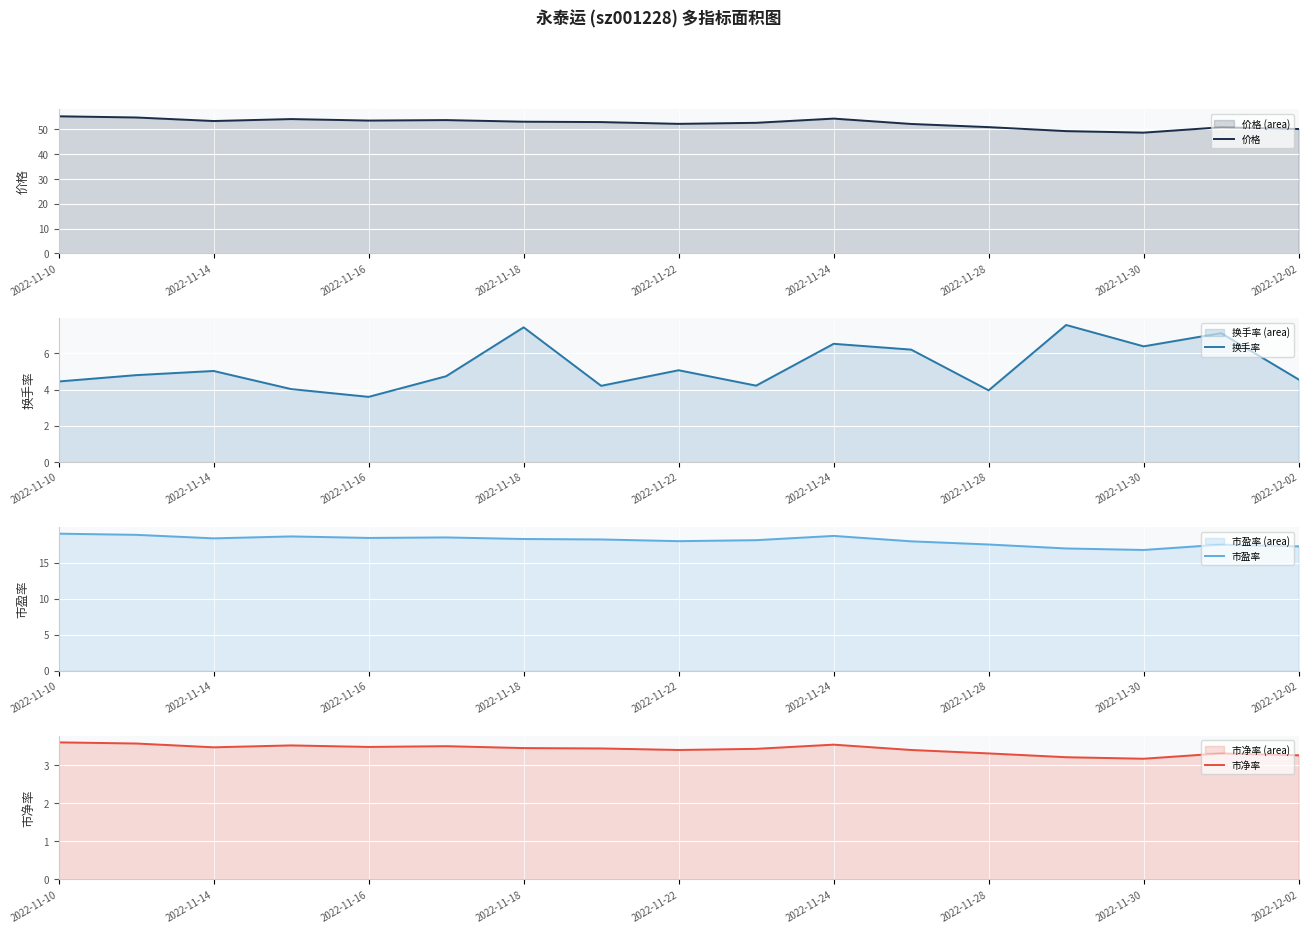

True or false: 市净率 has a value of 1.3 at 11.

False